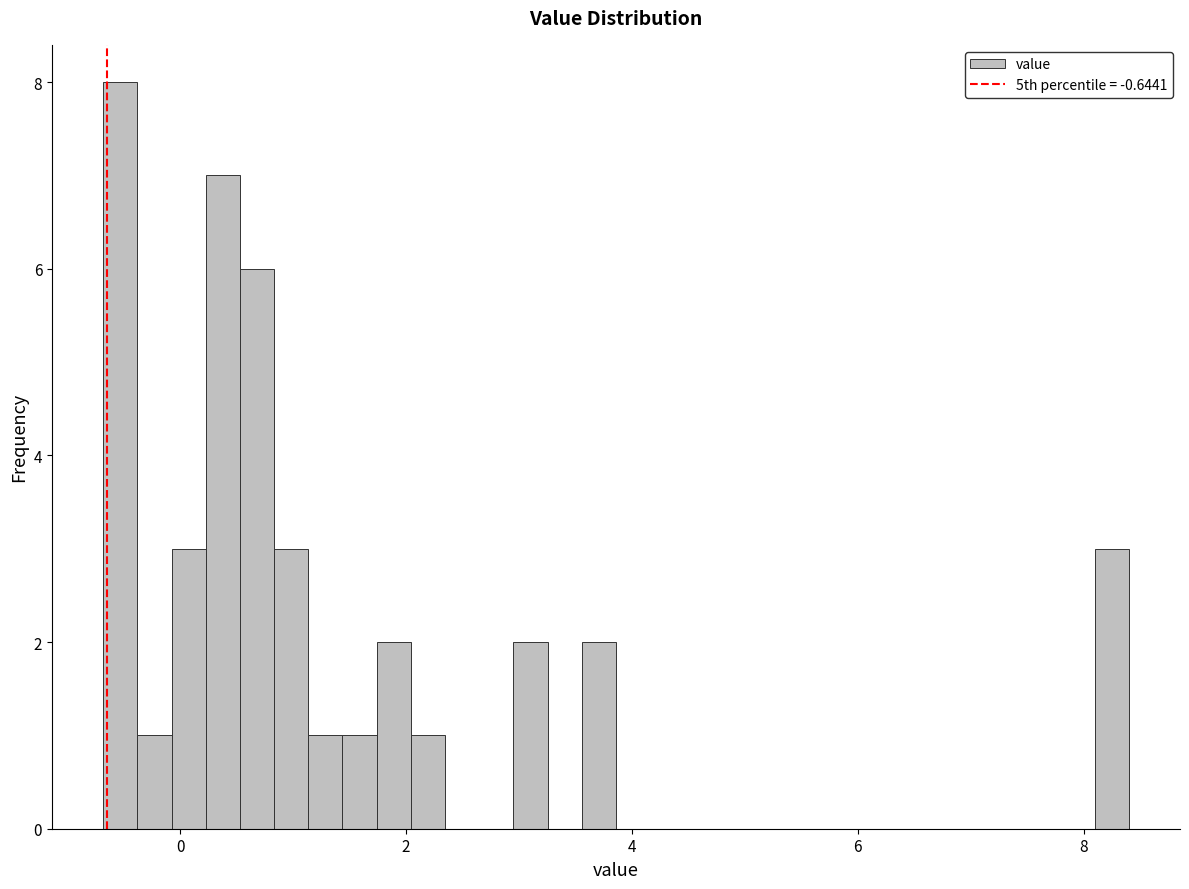

Read against the x-axis, roughly where is the centre of the tallest bar?

-0.6